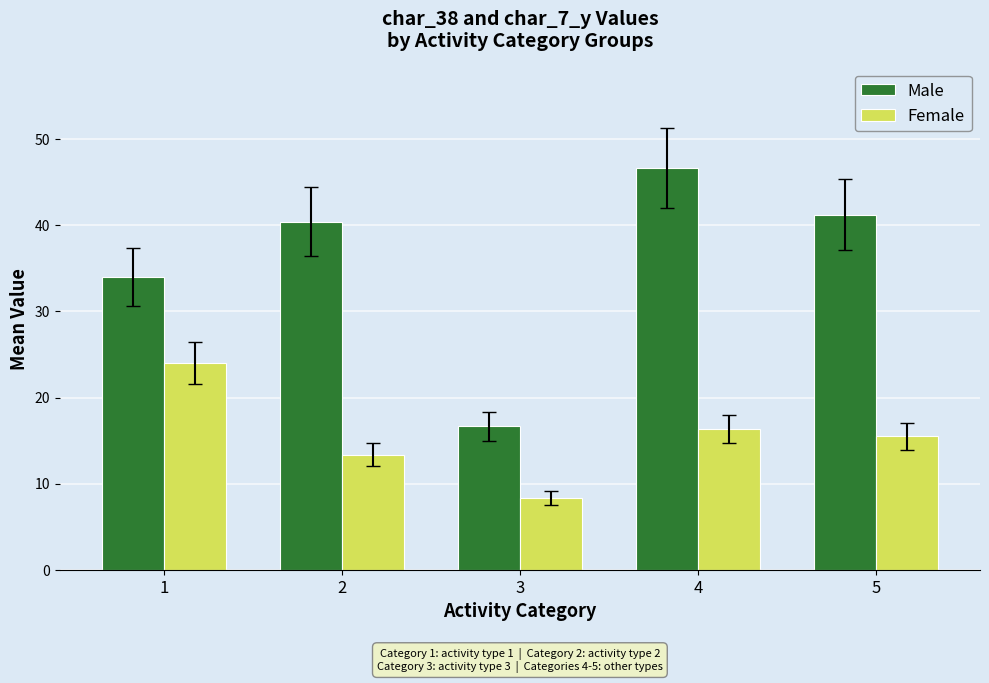

At which label does Male first exceed 40?

2